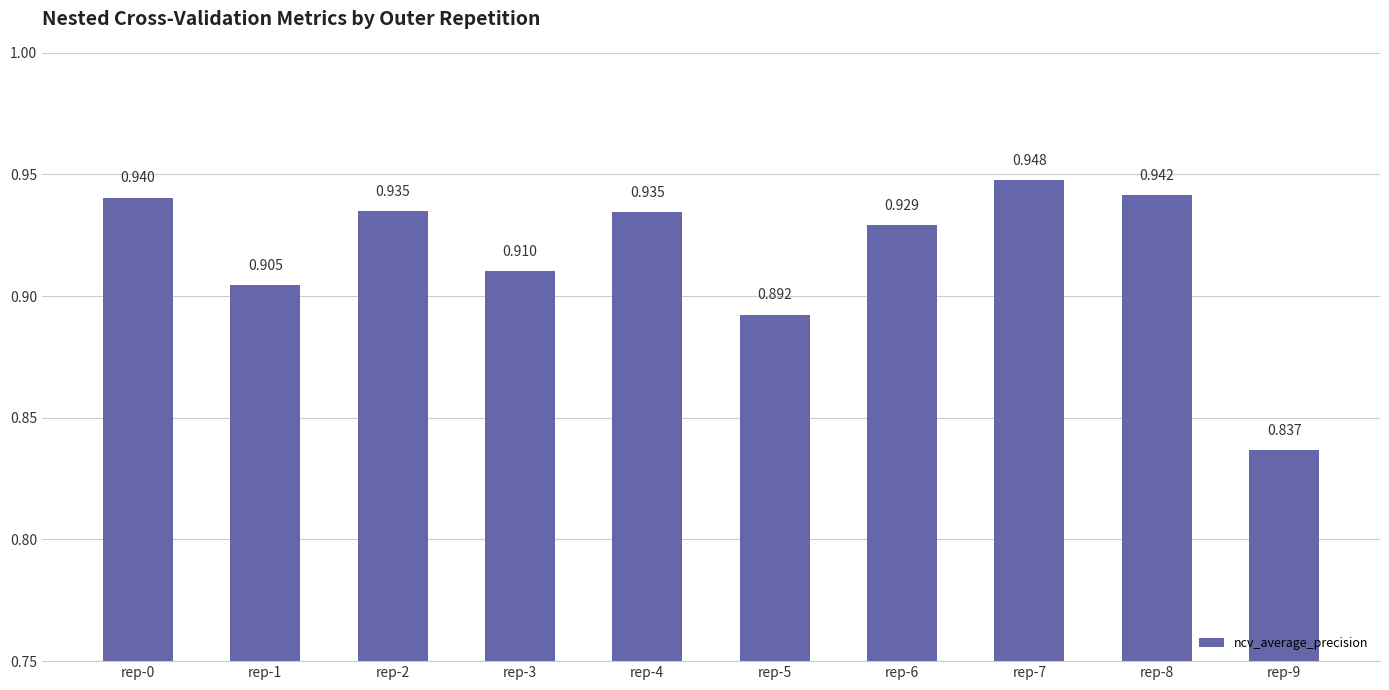

What is the sum of all values?

9.2